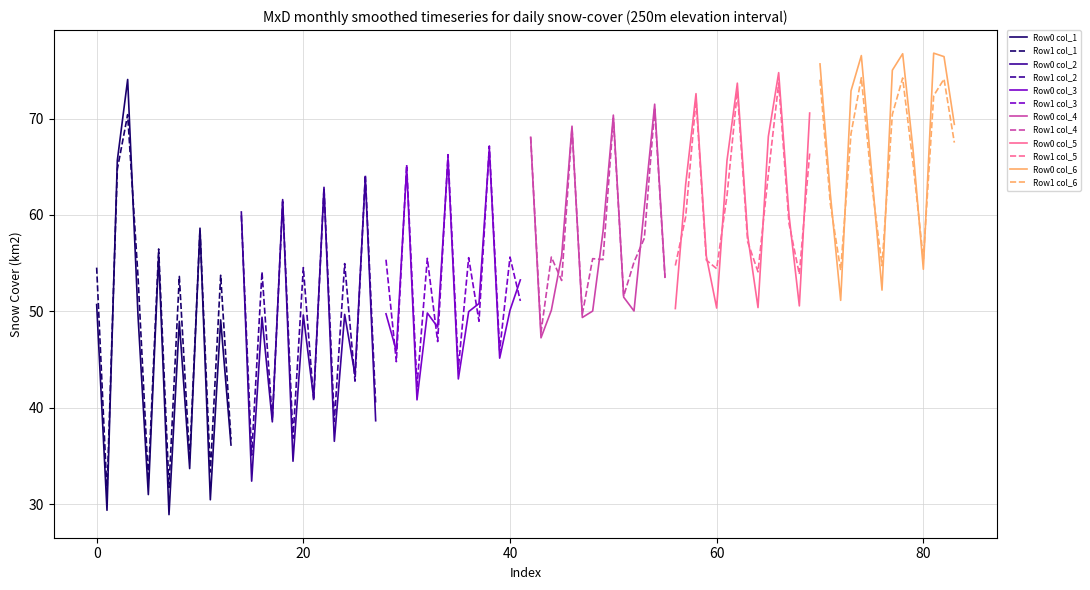

What is the lowest value of the Row0 col_1 series?

28.9